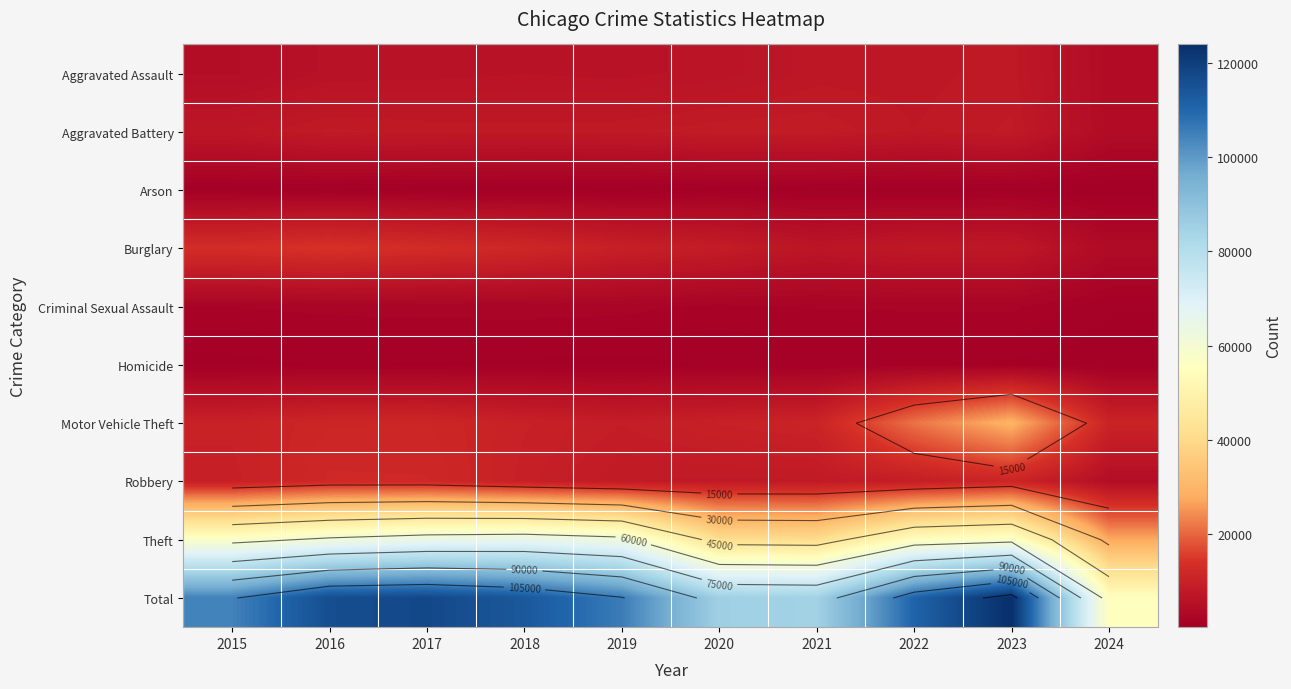

Between 2023 and 2020, which is larger?

2023